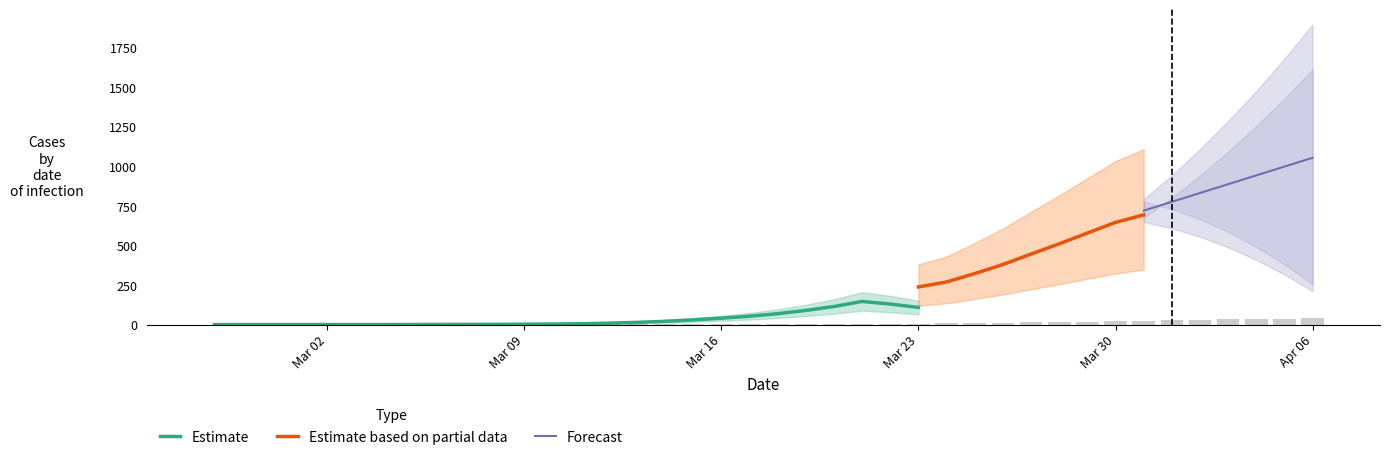

What is the change in value from 2020-03-14 to 2020-04-05?

+36.7